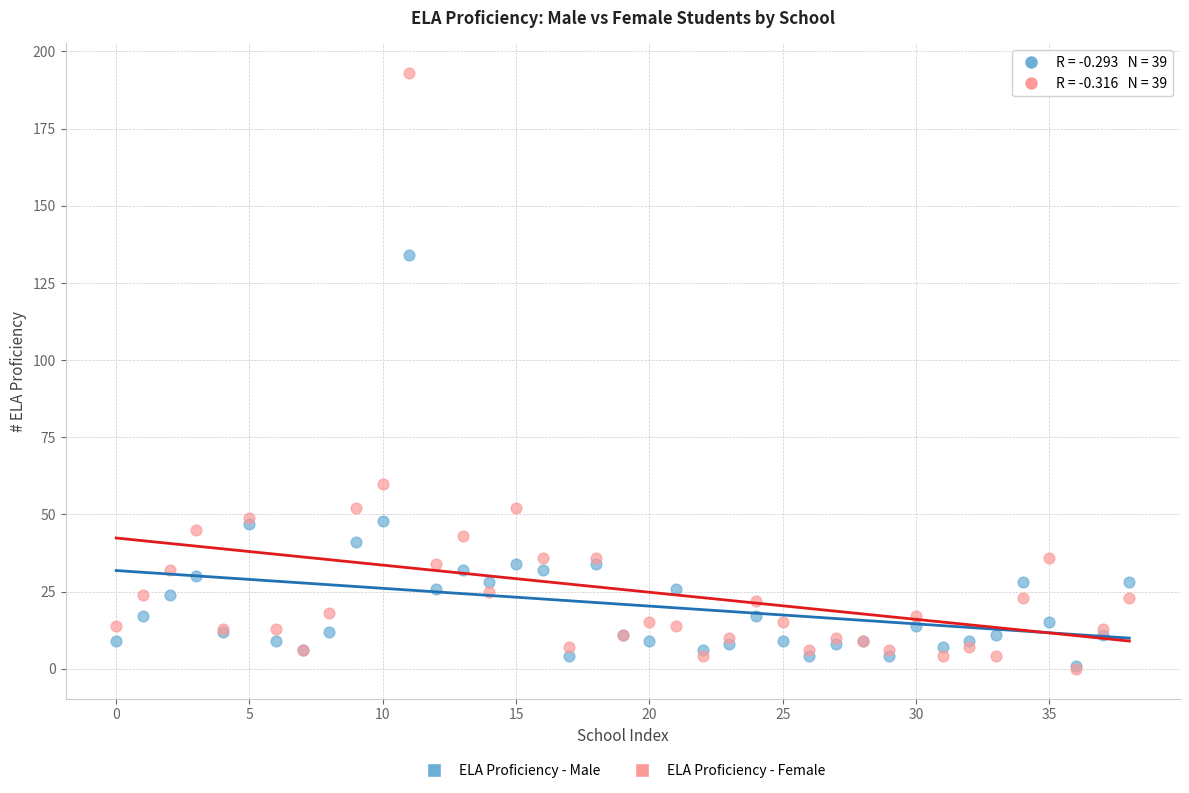

What are all the series names shown in the legend?

ELA Proficiency - Male, ELA Proficiency - Female